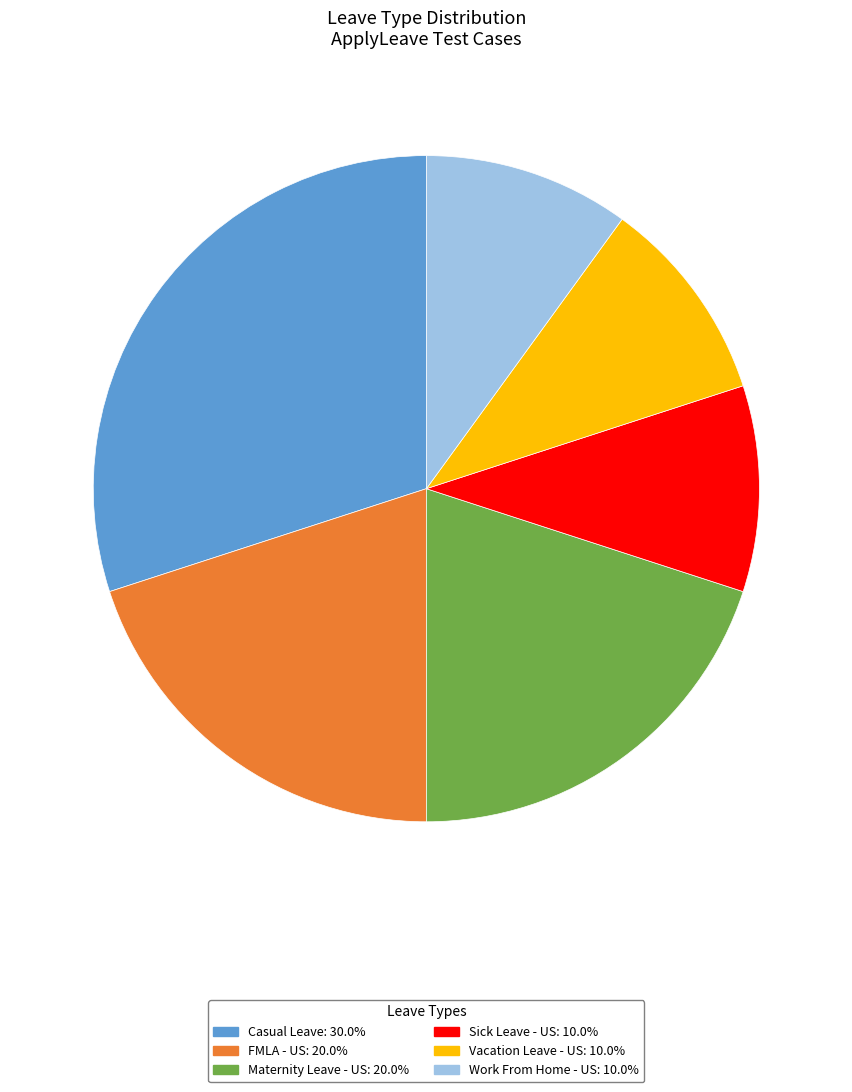

Count the number of slices in the pie.

6